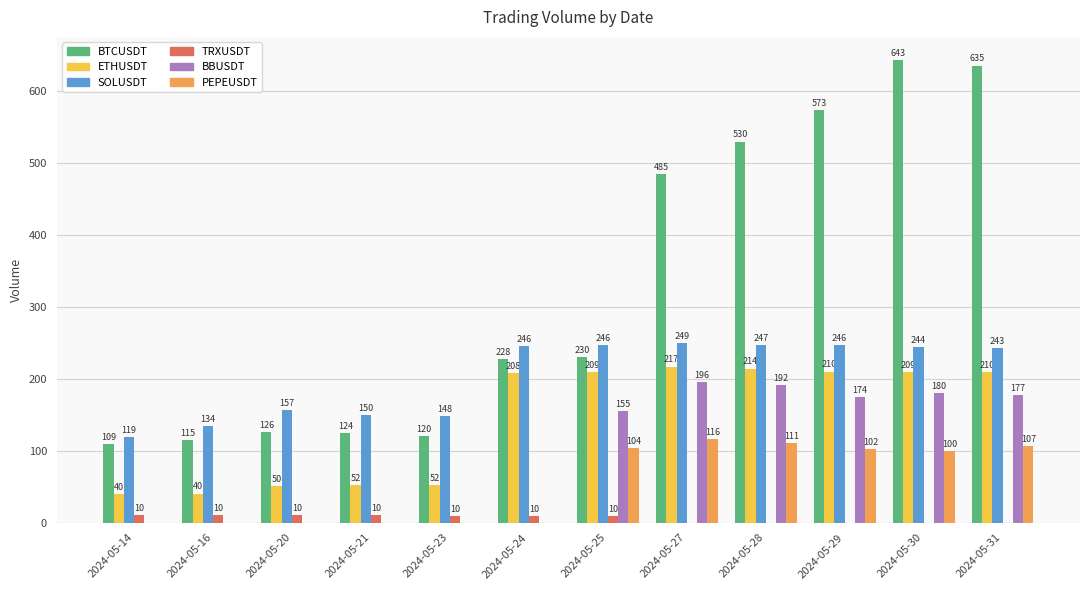

Which series has the largest total across all categories?

BTCUSDT